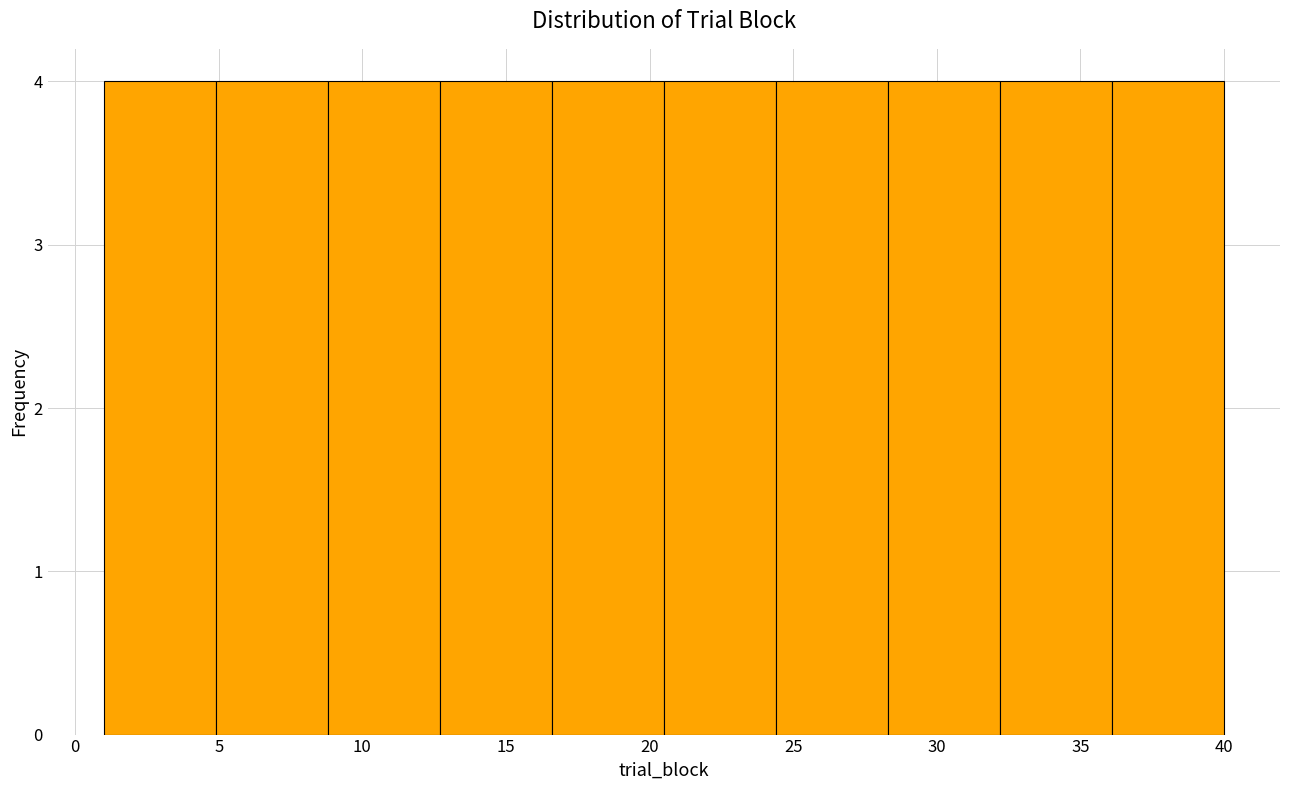

Reading left to right, list every bar in this chart as the range it spans on the x-axis followed by its height. Neither the bar edges nor the heights are printed on the chart, so give them approximately, as read against the axes.

1.0 to 4.9: 4
4.9 to 8.8: 4
8.8 to 12.7: 4
12.7 to 16.6: 4
16.6 to 20.5: 4
20.5 to 24.4: 4
24.4 to 28.3: 4
28.3 to 32.2: 4
32.2 to 36.1: 4
36.1 to 40.0: 4